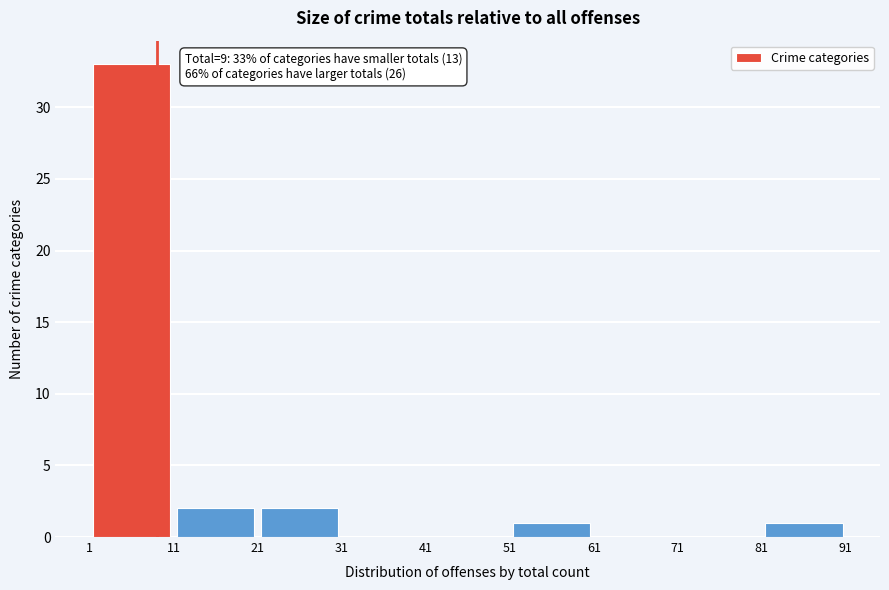

Which range on the x-axis has the tallest bar?

1 to 11